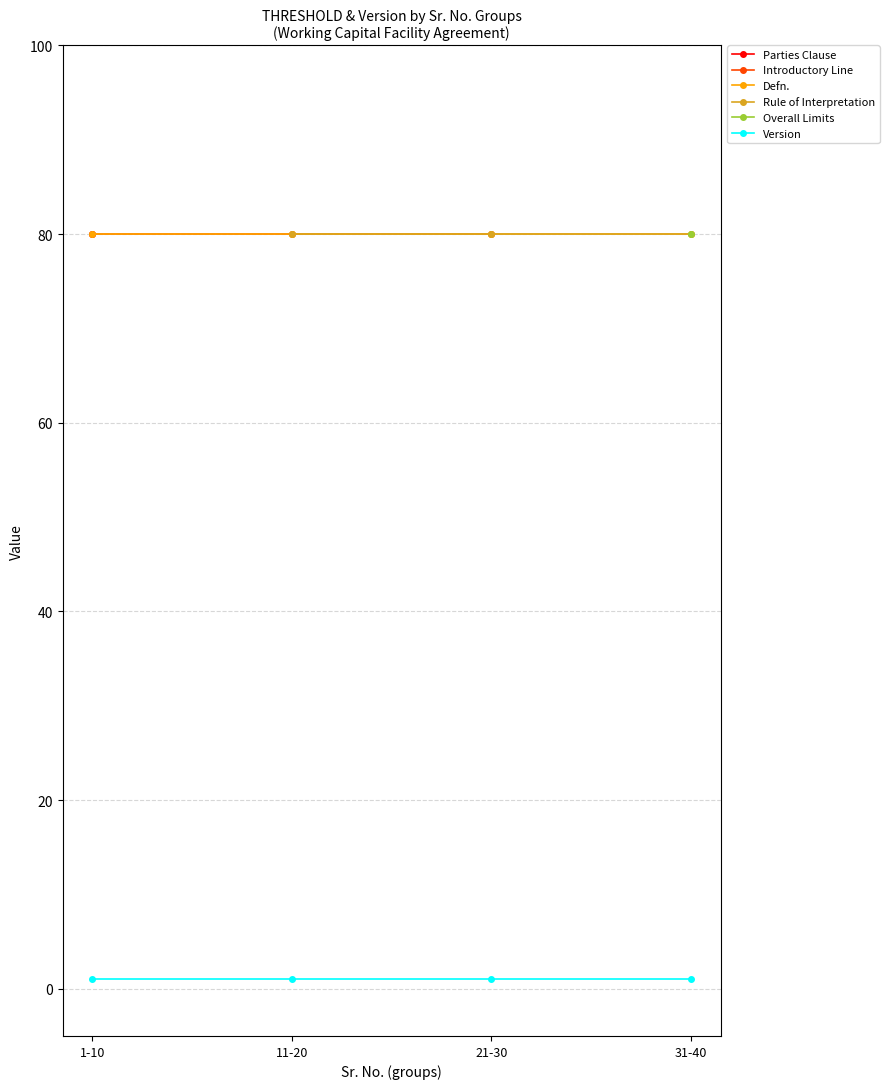

What is the highest value of the Defn. series?

80